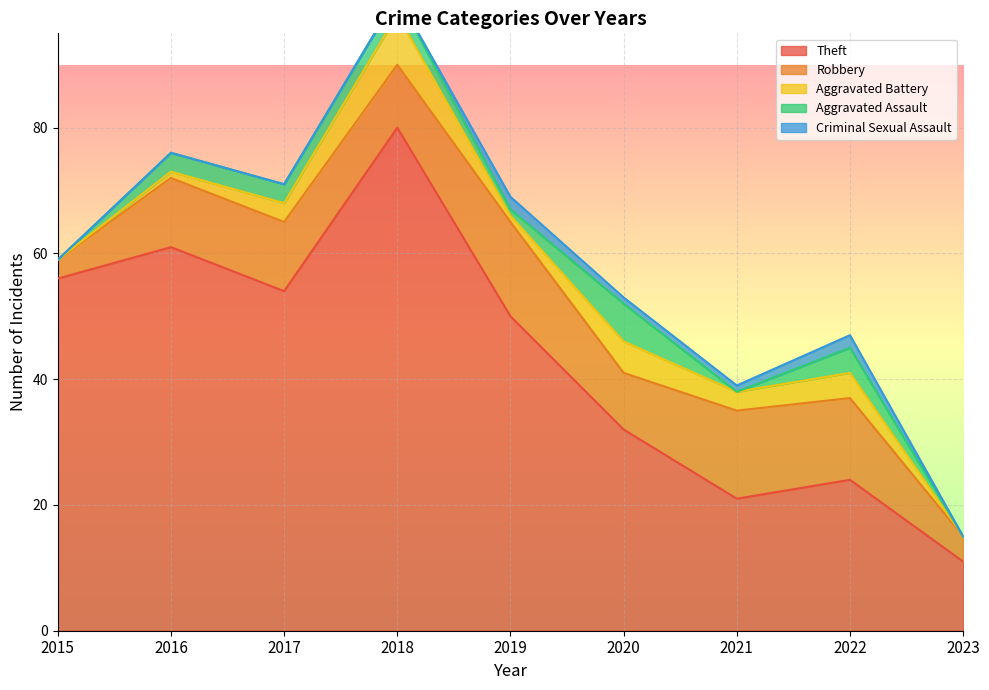

True or false: Criminal Sexual Assault and Theft cross at least once.

False